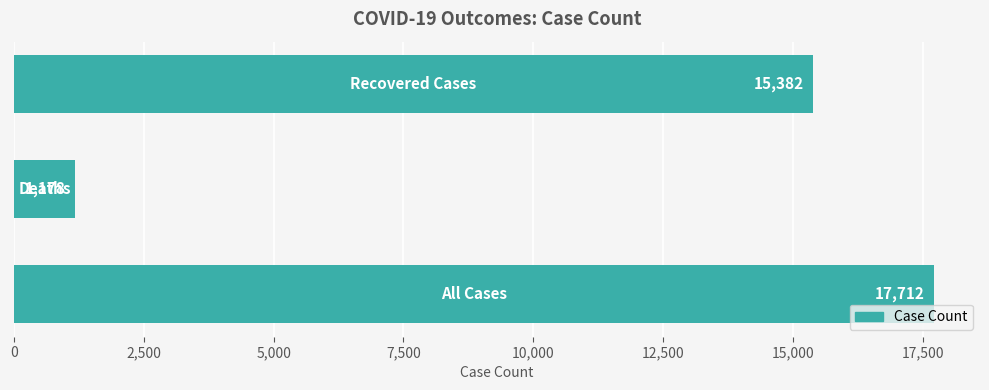

Count the values in the range 1178 to 17712.

3